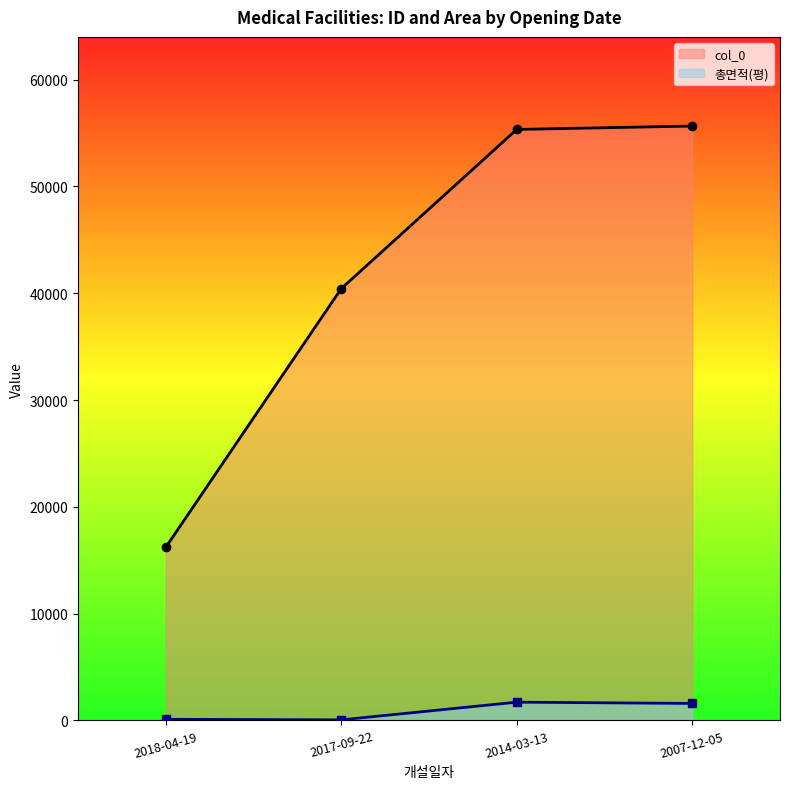

Reading left to right, list all the values displayed in this chart.

col_0: 2018-04-19=16212.0	2017-09-22=40437.0	2014-03-13=55343.0	2007-12-05=55660.0
총면적(평): 2018-04-19=103.7	2017-09-22=52.8	2014-03-13=1707.9	2007-12-05=1589.2